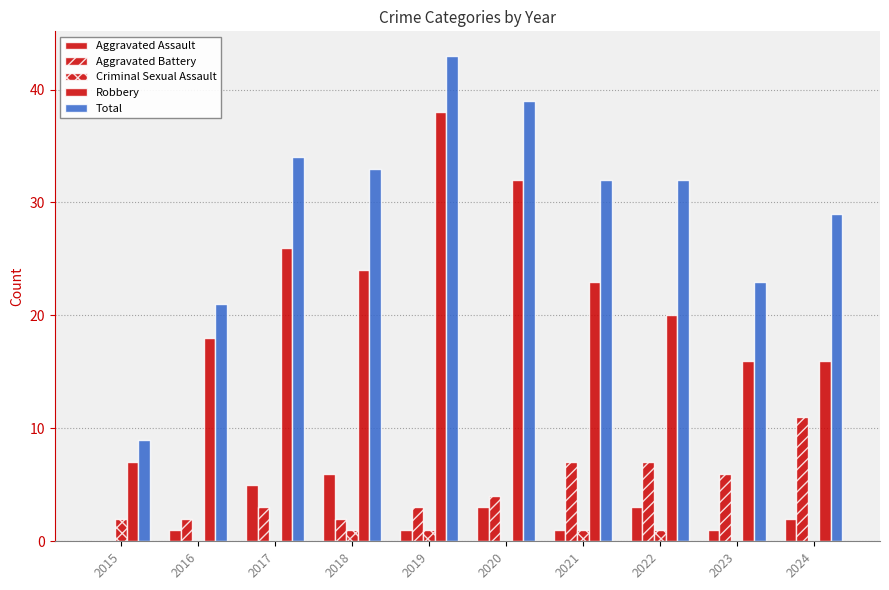

Reading left to right, extract all data points from this chart.

Aggravated Assault: 2015=0	2016=1	2017=5	2018=6	2019=1	2020=3	2021=1	2022=3	2023=1	2024=2
Aggravated Battery: 2015=0	2016=2	2017=3	2018=2	2019=3	2020=4	2021=7	2022=7	2023=6	2024=11
Criminal Sexual Assault: 2015=2	2016=0	2017=0	2018=1	2019=1	2020=0	2021=1	2022=1	2023=0	2024=0
Robbery: 2015=7	2016=18	2017=26	2018=24	2019=38	2020=32	2021=23	2022=20	2023=16	2024=16
Total: 2015=9	2016=21	2017=34	2018=33	2019=43	2020=39	2021=32	2022=32	2023=23	2024=29